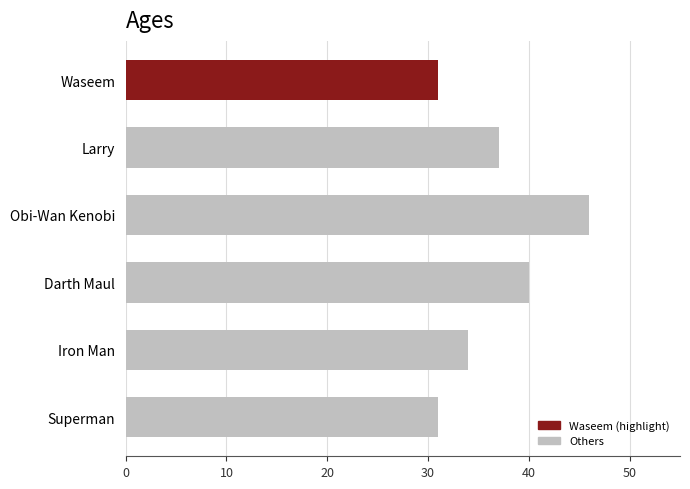

What is the sum of the values at Waseem and Superman?

62